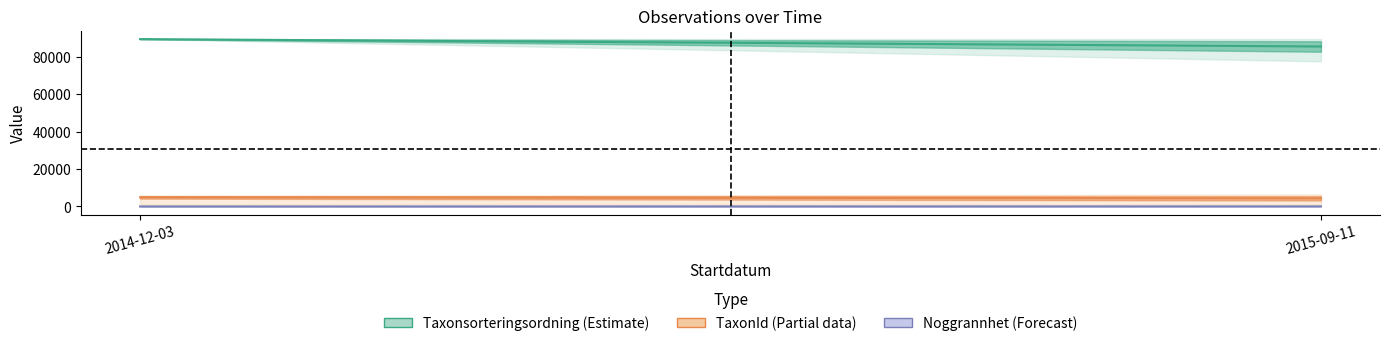

At which category is the sum across all series the highest?

2014-12-03